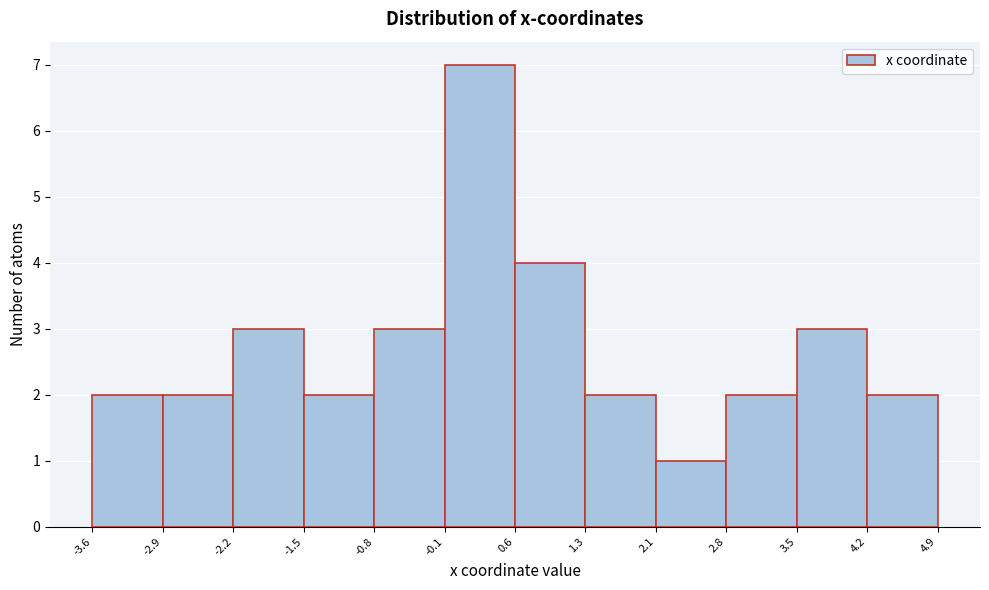

Which range on the x-axis has the tallest bar?

-0.1 to 0.6